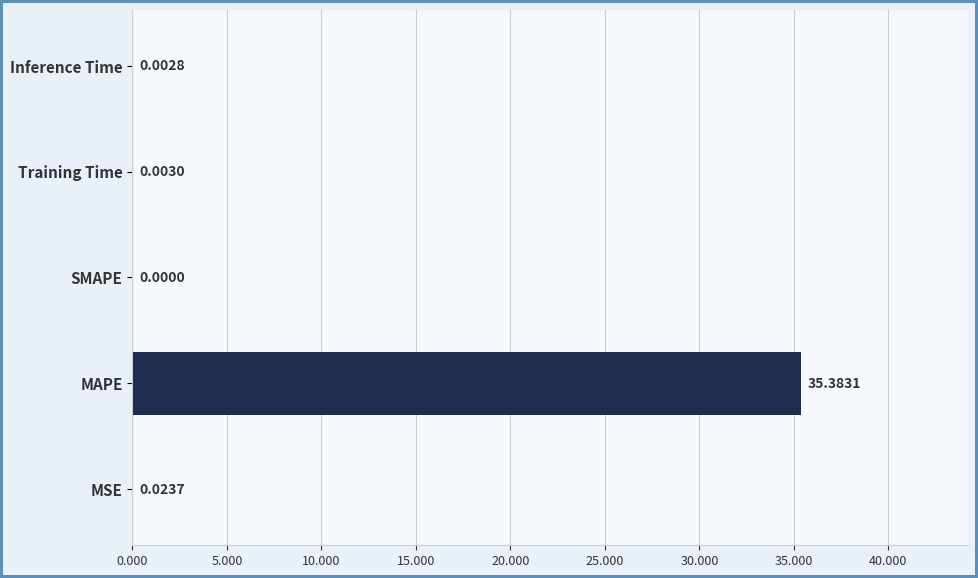

Which has a higher value, MAPE or Training Time?

MAPE